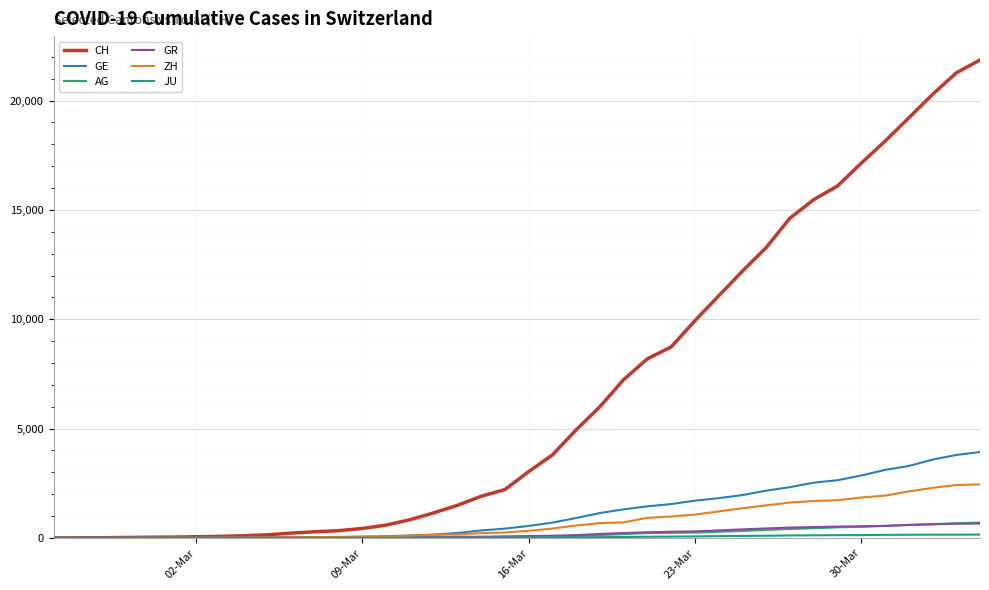

Which series has the widest spread of values?

CH